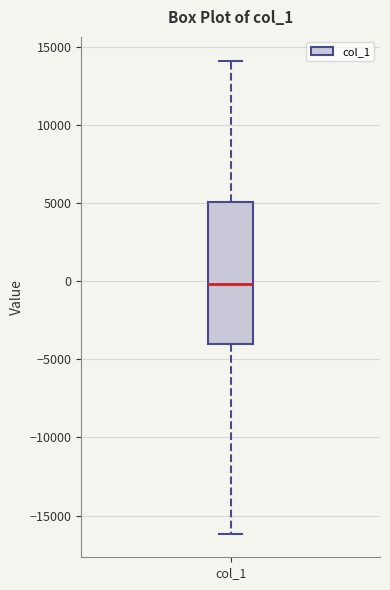

Transcribe this box plot: give where the median line is, the range the box spans, and where the two whiskers end, as read against the y-axis. The values are not printed on the chart, so give them approximately, as read against the axis.

median 0, box -4000 to 5000, whiskers -16000 to 14000